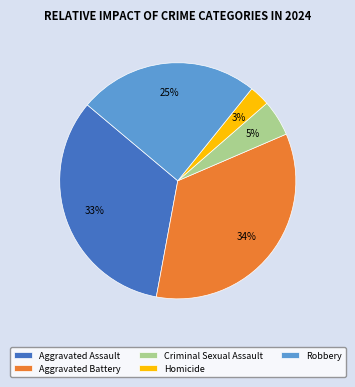

To the nearest percent, what is the average slice percentage?

20%